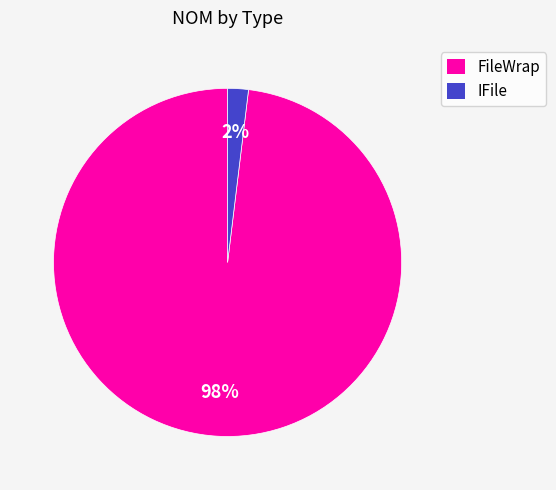

Between IFile and FileWrap, which is larger?

FileWrap